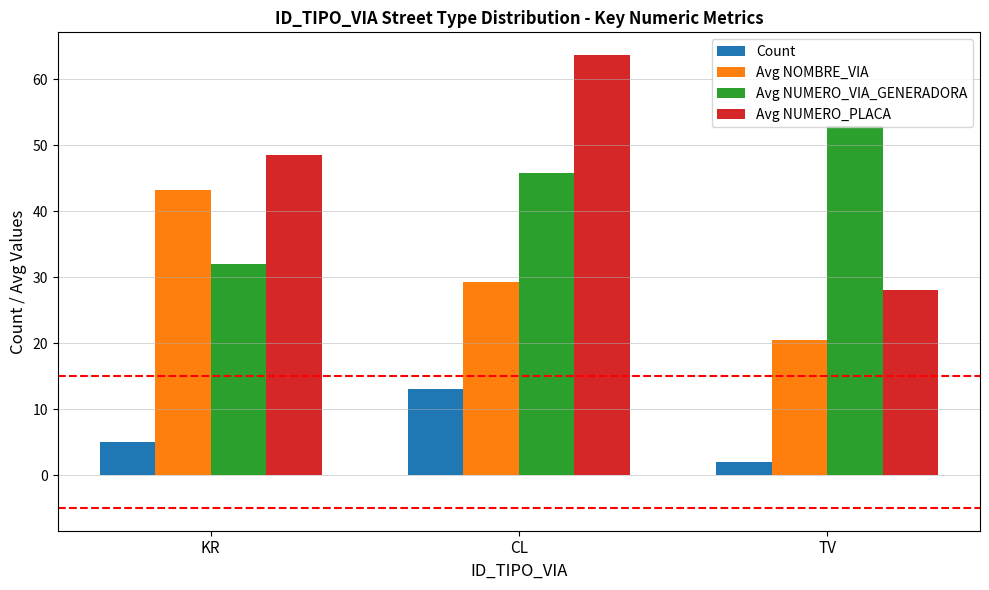

How many bars are there in each group?

4